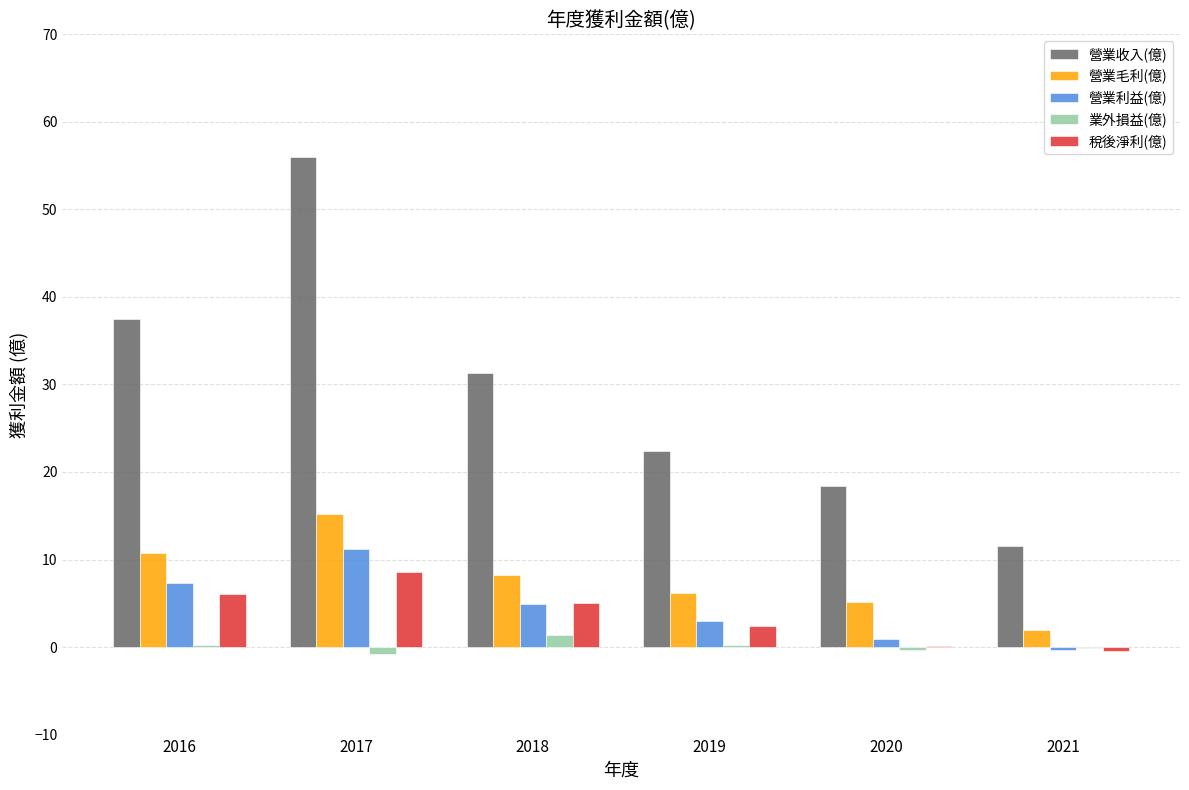

At which category is the sum across all series the highest?

2017